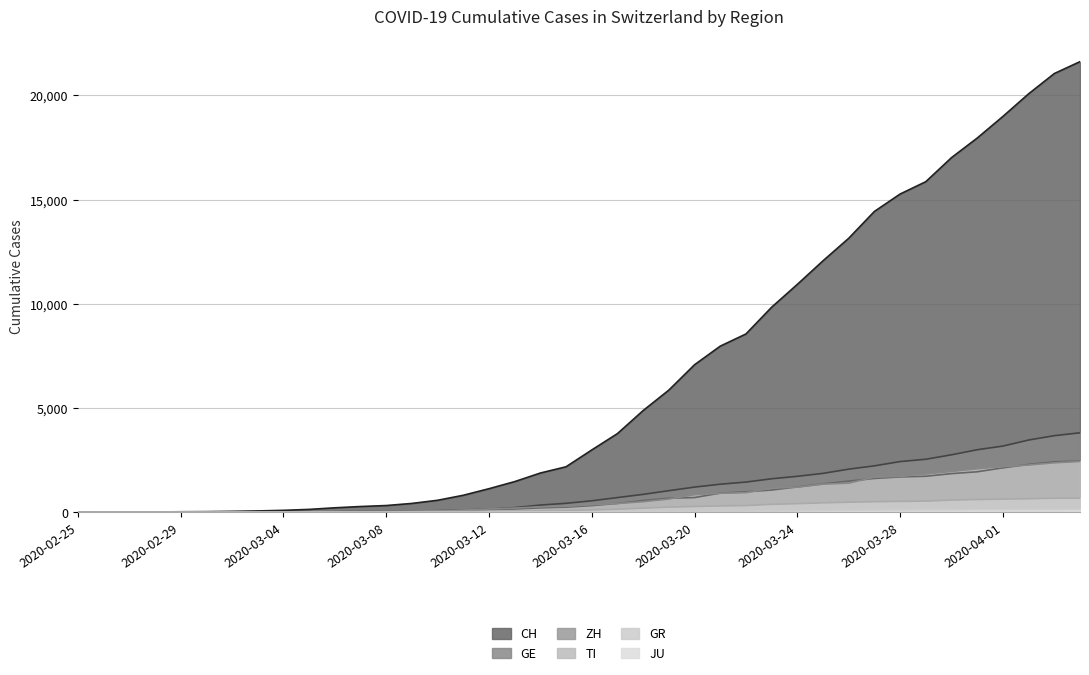

Reading right to left, transcribe all the data shown in this chart.

CH: 2020-04-04=21617	2020-04-03=21047	2020-04-02=20074	2020-04-01=18990	2020-03-31=17953	2020-03-30=17014	2020-03-29=15861	2020-03-28=15268	2020-03-27=14434	2020-03-26=13146	2020-03-25=12066	2020-03-24=10935	2020-03-23=9839	2020-03-22=8556	2020-03-21=7972	2020-03-20=7080	2020-03-19=5864	2020-03-18=4883	2020-03-17=3778	2020-03-16=2993	2020-03-15=2187	2020-03-14=1887	2020-03-13=1475	2020-03-12=1135	2020-03-11=820	2020-03-10=580	2020-03-09=429	2020-03-08=328	2020-03-07=281	2020-03-06=219	2020-03-05=143	2020-03-04=98	2020-03-03=70	2020-03-02=50	2020-03-01=36	2020-02-29=30	2020-02-28=20	2020-02-27=8	2020-02-26=4	2020-02-25=0
GE: 2020-04-04=3817	2020-04-03=3679	2020-04-02=3470	2020-04-01=3181	2020-03-31=3004	2020-03-30=2762	2020-03-29=2548	2020-03-28=2437	2020-03-27=2232	2020-03-26=2074	2020-03-25=1871	2020-03-24=1730	2020-03-23=1612	2020-03-22=1454	2020-03-21=1351	2020-03-20=1213	2020-03-19=1041	2020-03-18=863	2020-03-17=710	2020-03-16=556	2020-03-15=435	2020-03-14=351	2020-03-13=227	2020-03-12=155	2020-03-11=114	2020-03-10=80	2020-03-09=60	2020-03-08=45	2020-03-07=43	2020-03-06=30	2020-03-05=20	2020-03-04=16	2020-03-03=14	2020-03-02=11	2020-03-01=10	2020-02-29=9	2020-02-28=5	2020-02-27=1	2020-02-26=1	2020-02-25=0
ZH: 2020-04-04=2461	2020-04-03=2428	2020-04-02=2300	2020-04-01=2136	2020-03-31=1947	2020-03-30=1859	2020-03-29=1733	2020-03-28=1701	2020-03-27=1627	2020-03-26=1500	2020-03-25=1368	2020-03-24=1221	2020-03-23=1073	2020-03-22=984	2020-03-21=925	2020-03-20=711	2020-03-19=679	2020-03-18=568	2020-03-17=429	2020-03-16=326	2020-03-15=250	2020-03-14=218	2020-03-13=163	2020-03-12=140	2020-03-11=101	2020-03-10=62	2020-03-09=49	2020-03-08=40	2020-03-07=34	2020-03-06=29	2020-03-05=23	2020-03-04=15	2020-03-03=13	2020-03-02=10	2020-03-01=7	2020-02-29=6	2020-02-28=2	2020-02-27=2	2020-02-26=0	2020-02-25=0
TI: 2020-04-04=2442	2020-04-03=2377	2020-04-02=2271	2020-04-01=2195	2020-03-31=2091	2020-03-30=1962	2020-03-29=1837	2020-03-28=1727	2020-03-27=1688	2020-03-26=1401	2020-03-25=1354	2020-03-24=1209	2020-03-23=1162	2020-03-22=945	2020-03-21=916	2020-03-20=849	2020-03-19=638	2020-03-18=511	2020-03-17=426	2020-03-16=368	2020-03-15=293	2020-03-14=265	2020-03-13=206	2020-03-12=163	2020-03-11=108	2020-03-10=75	2020-03-09=61	2020-03-08=49	2020-03-07=41	2020-03-06=28	2020-03-05=25	2020-03-04=13	2020-03-03=8	2020-03-02=4	2020-03-01=2	2020-02-29=2	2020-02-28=1	2020-02-27=1	2020-02-26=1	2020-02-25=0
GR: 2020-04-04=680	2020-04-03=678	2020-04-02=655	2020-04-01=635	2020-03-31=617	2020-03-30=591	2020-03-29=542	2020-03-28=527	2020-03-27=513	2020-03-26=487	2020-03-25=458	2020-03-24=419	2020-03-23=386	2020-03-22=327	2020-03-21=311	2020-03-20=283	2020-03-19=252	2020-03-18=204	2020-03-17=152	2020-03-16=118	2020-03-15=93	2020-03-14=73	2020-03-13=65	2020-03-12=53	2020-03-11=44	2020-03-10=32	2020-03-09=28	2020-03-08=19	2020-03-07=18	2020-03-06=16	2020-03-05=15	2020-03-04=13	2020-03-03=10	2020-03-02=9	2020-03-01=6	2020-02-29=6	2020-02-28=6	2020-02-27=2	2020-02-26=2	2020-02-25=0
JU: 2020-04-04=154	2020-04-03=149	2020-04-02=149	2020-04-01=145	2020-03-31=140	2020-03-30=128	2020-03-29=127	2020-03-28=119	2020-03-27=114	2020-03-26=100	2020-03-25=92	2020-03-24=82	2020-03-23=69	2020-03-22=61	2020-03-21=54	2020-03-20=44	2020-03-19=36	2020-03-18=32	2020-03-17=29	2020-03-16=25	2020-03-15=19	2020-03-14=18	2020-03-13=17	2020-03-12=12	2020-03-11=7	2020-03-10=7	2020-03-09=7	2020-03-08=5	2020-03-07=5	2020-03-06=4	2020-03-05=4	2020-03-04=2	2020-03-03=2	2020-03-02=1	2020-03-01=1	2020-02-29=1	2020-02-28=1	2020-02-27=1	2020-02-26=0	2020-02-25=0